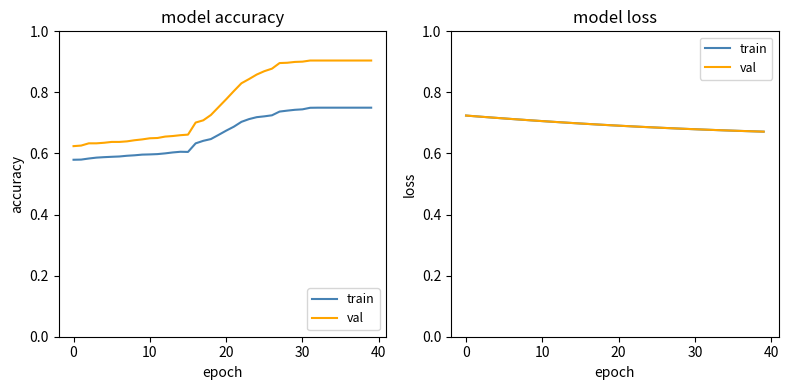

List the series in order of their peak value, highest first.

train, val